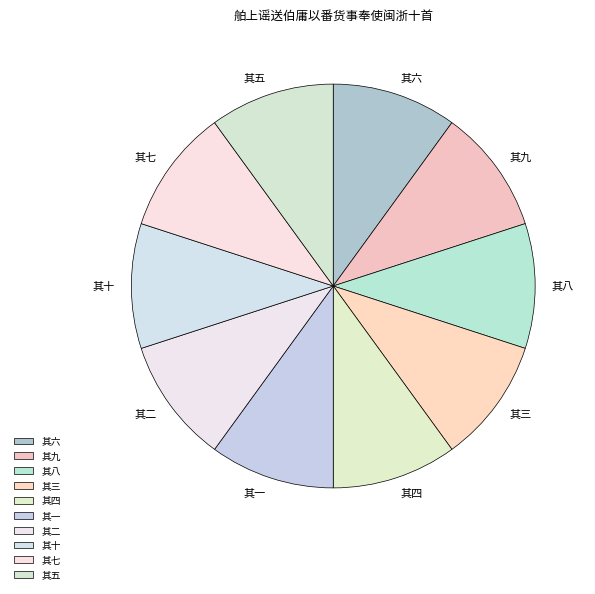

How many slices are in this pie chart?

10